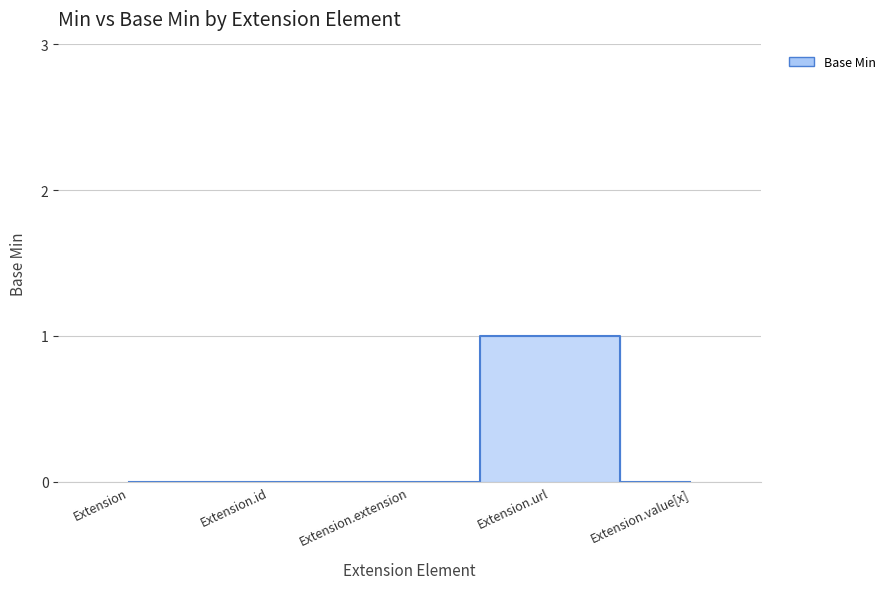

The chart shows a value of 0 at Extension.extension. True or false?

True